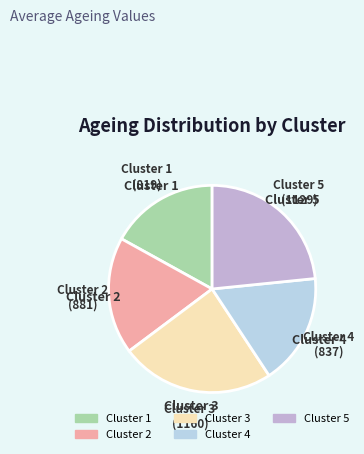

How many slices are in this pie chart?

5